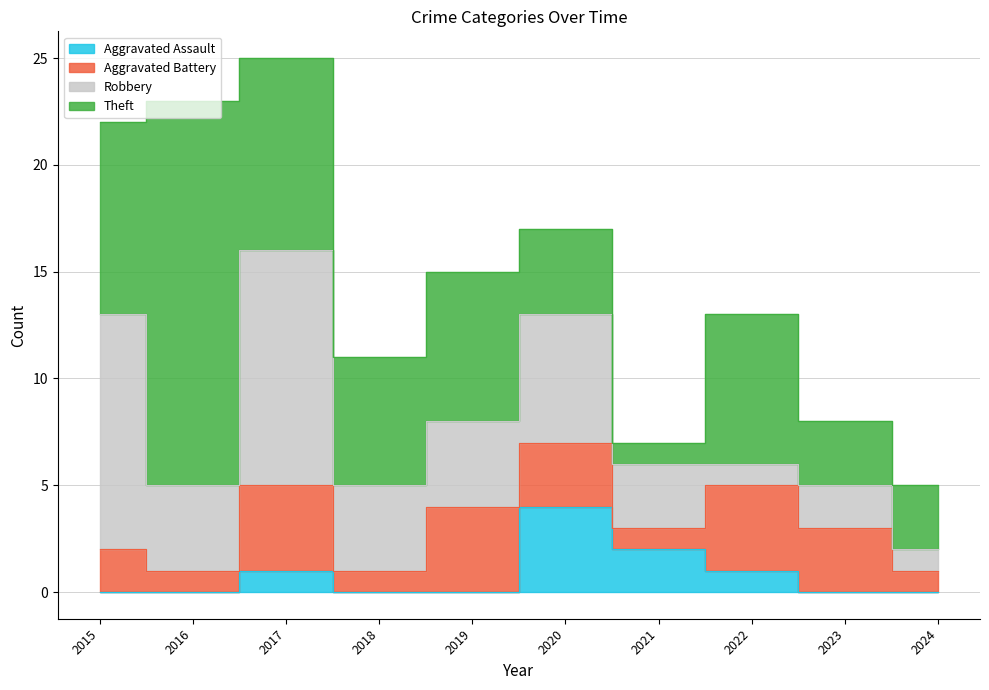

What is the difference between the maximum and minimum values in the Aggravated Assault series?

4